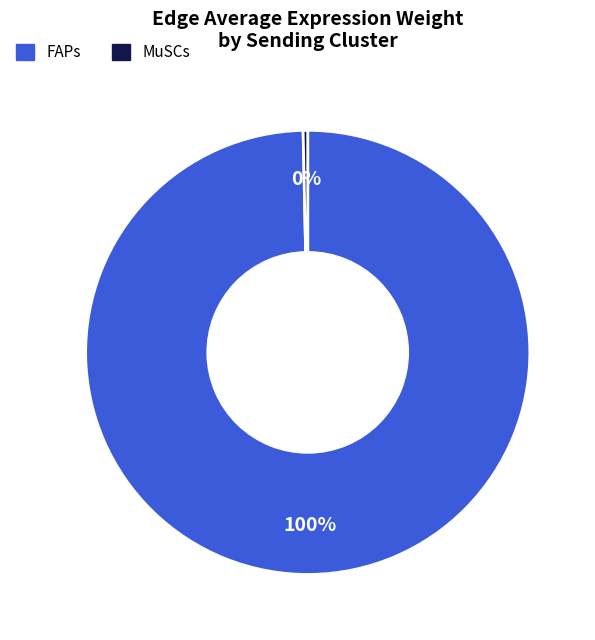

To the nearest percent, what is the average slice percentage?

50%